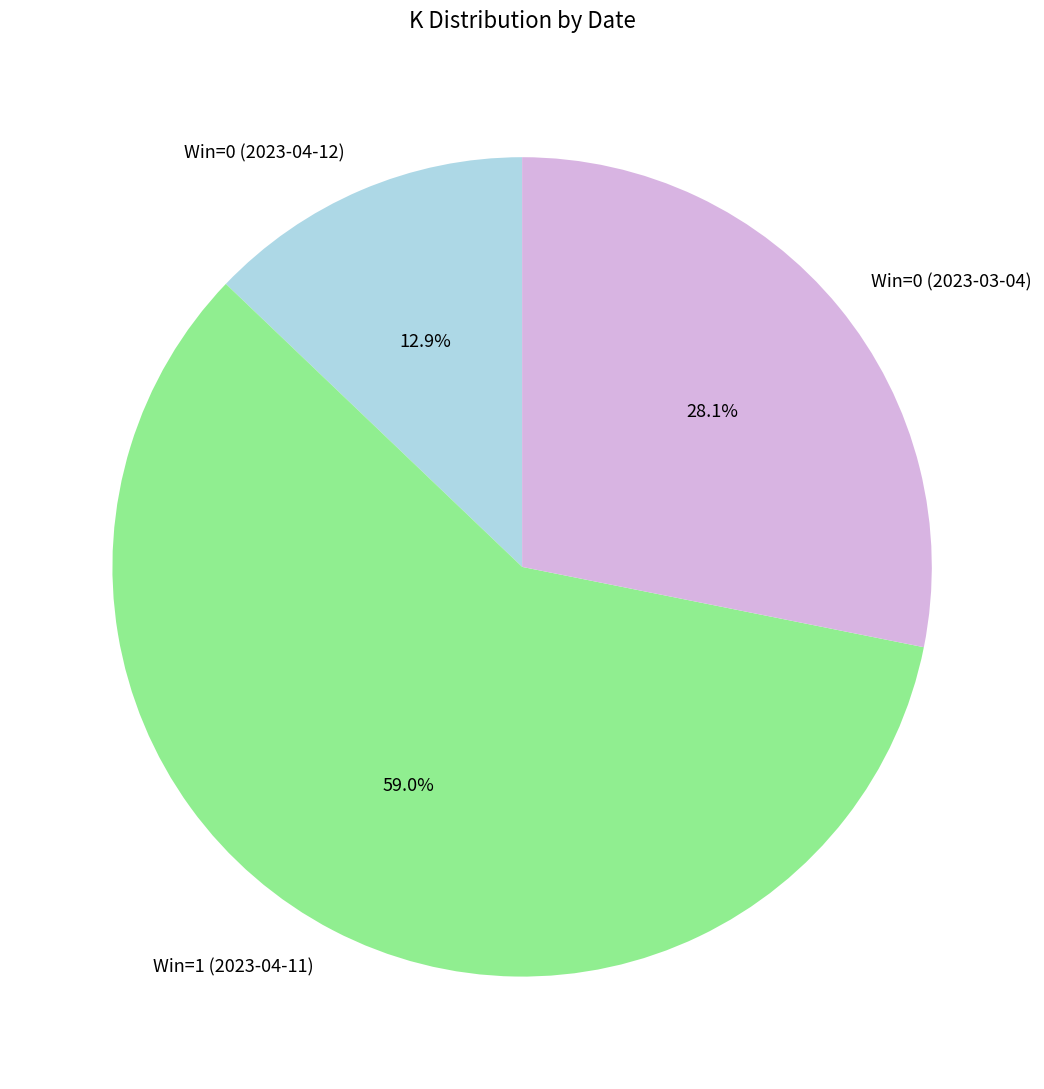

Does any single category account for the majority?

Yes